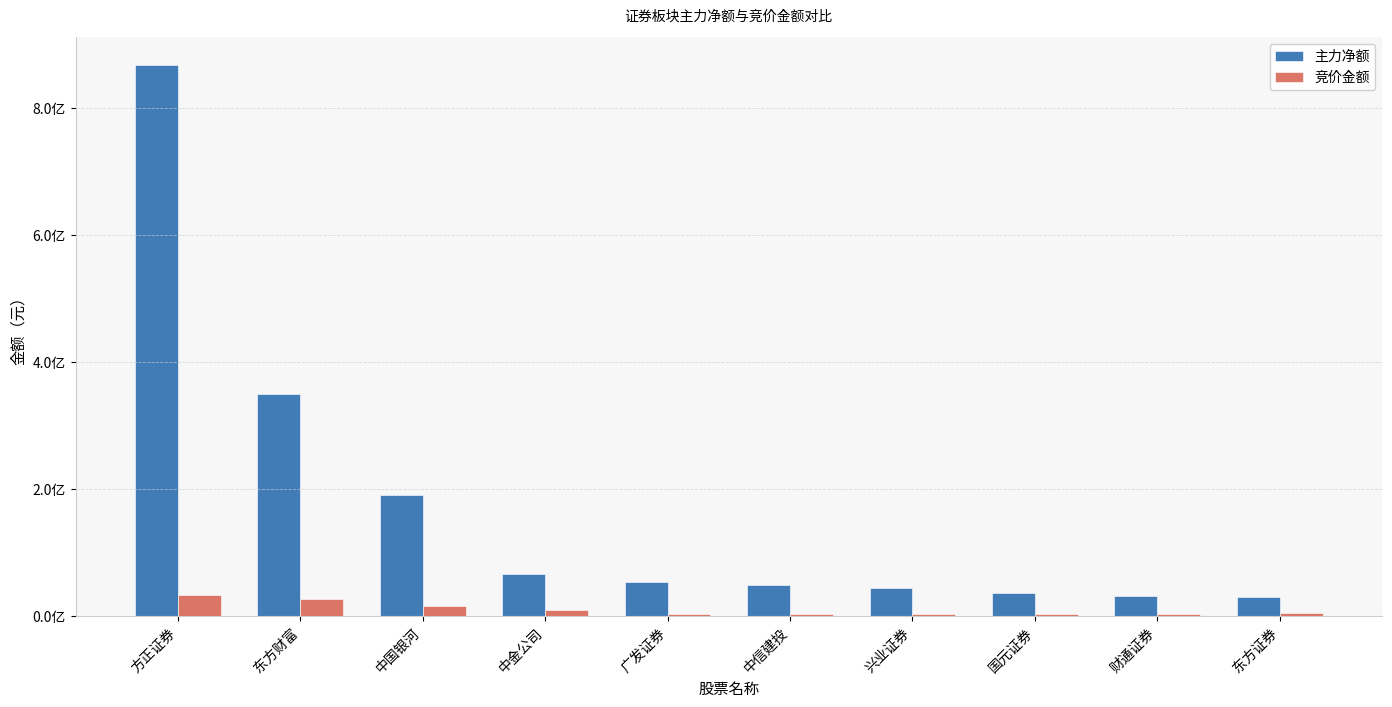

Are the bars grouped side by side (vs. stacked)?

Yes